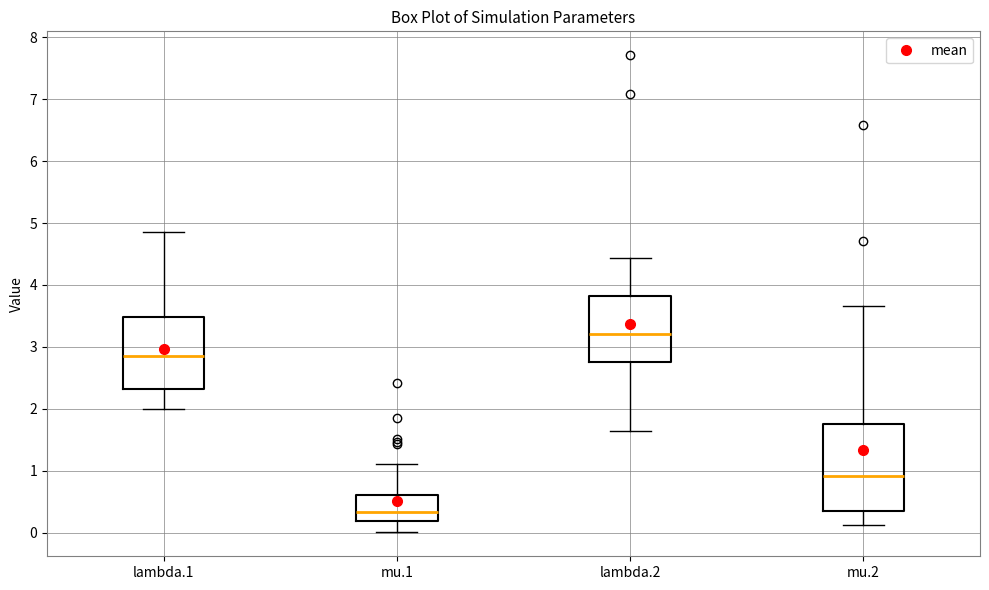

Where is the lower edge of the box for lambda.1 on the y-axis? The values are not printed on the chart, so give them approximately, as read against the axis.

2.3